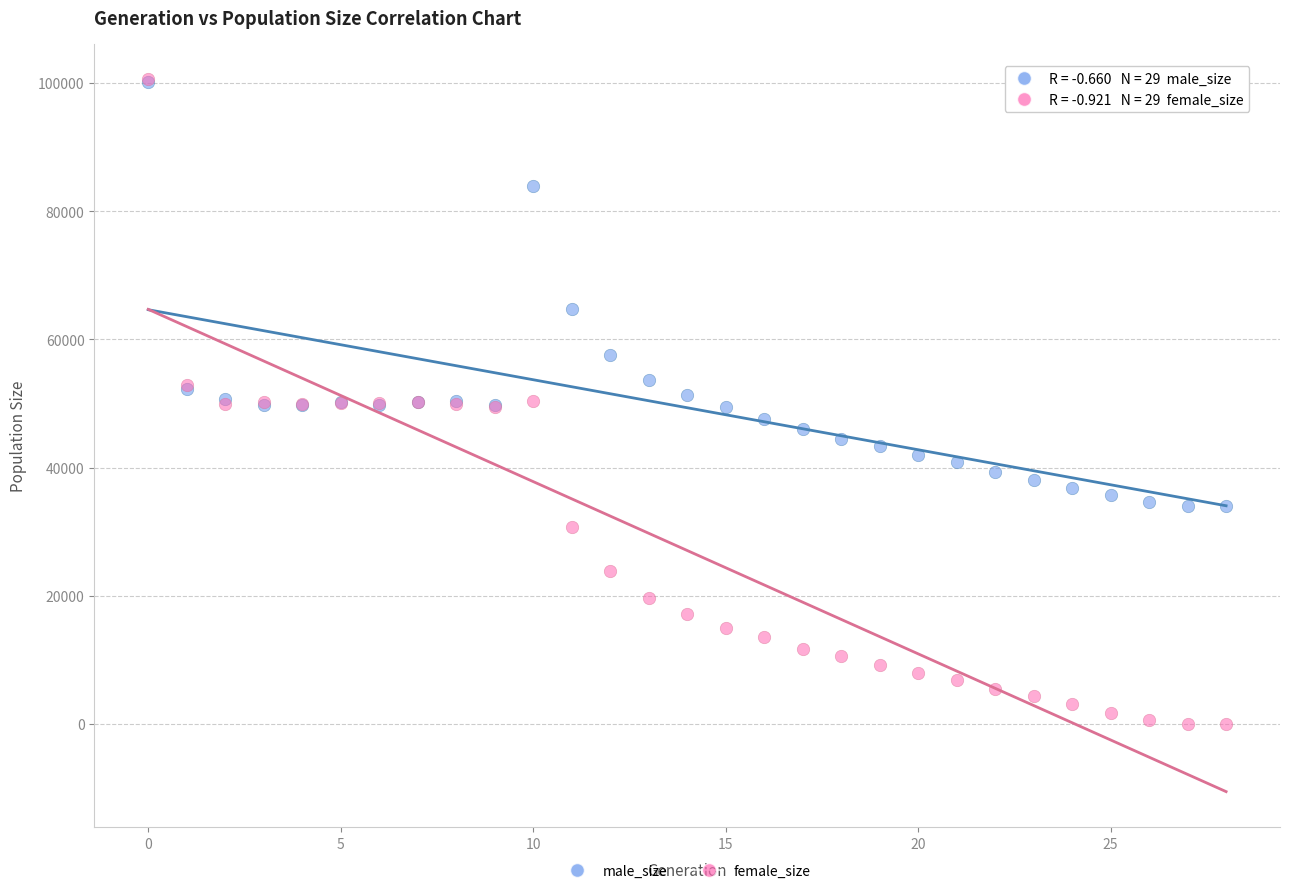

In the male_size series, what Y value is closest to 67049?

64760